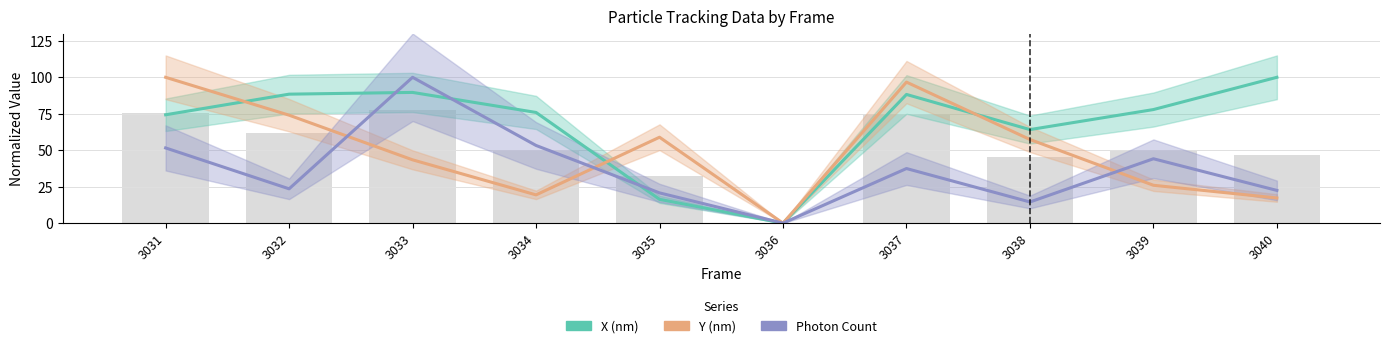

How many distinct data groups are displayed?

3